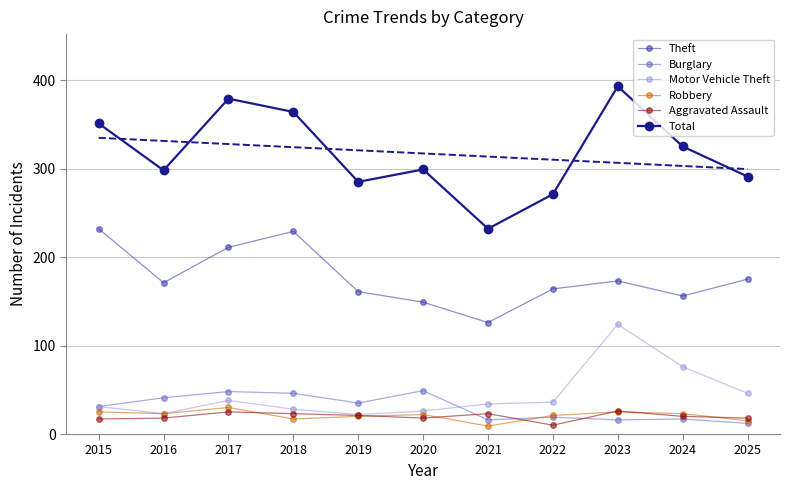

Which series changed the most between 2015 and 2016?

Theft